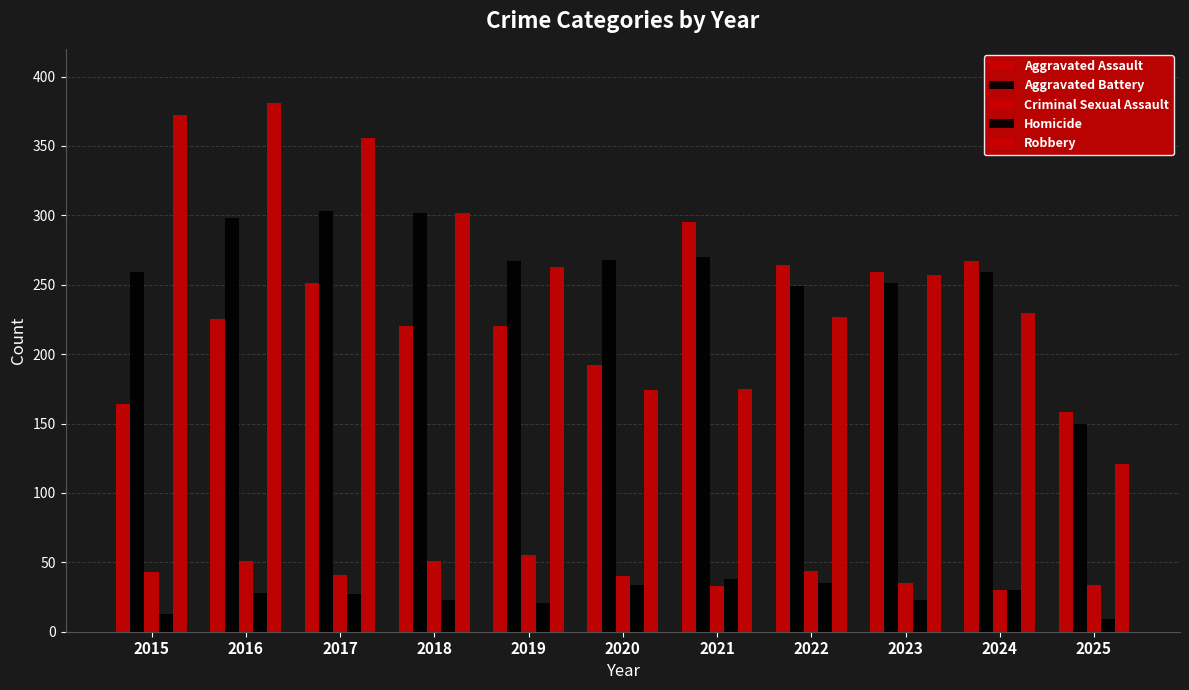

Read the Criminal Sexual Assault value at 2020, to the nearest 5.

40